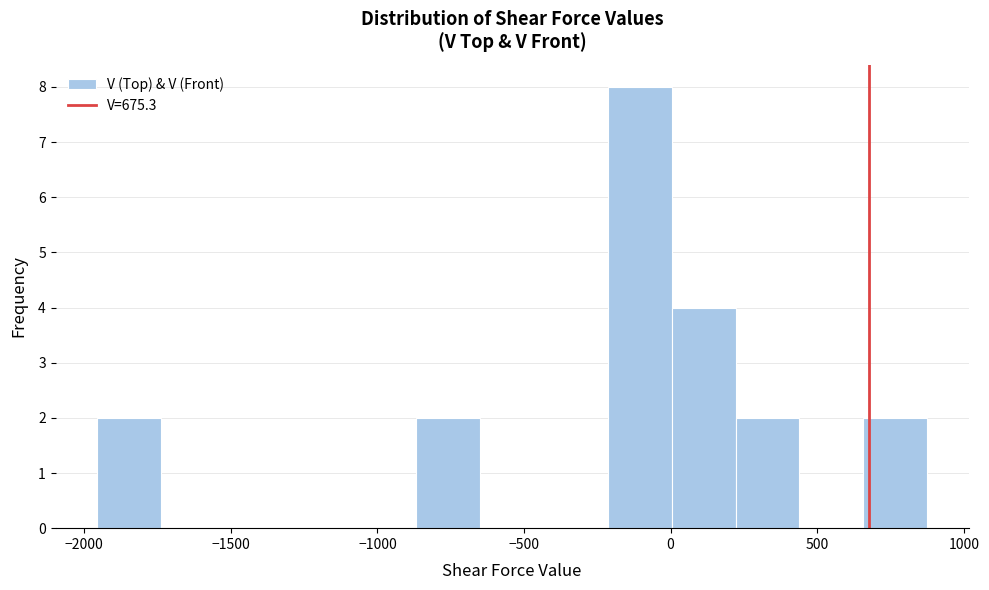

Reading left to right, transcribe this chart: for each bar, give the range it covers on the x-axis and its height. Neither the bar edges nor the heights are printed on the chart, so give them approximately, as read against the axes.

-1950 to -1750: 2
-1750 to -1500: 0
-1500 to -1300: 0
-1300 to -1100: 0
-1100 to -850: 0
-850 to -650: 2
-650 to -450: 0
-450 to -200: 0
-200 to 0: 8
0 to 200: 4
200 to 450: 2
450 to 650: 0
650 to 900: 2